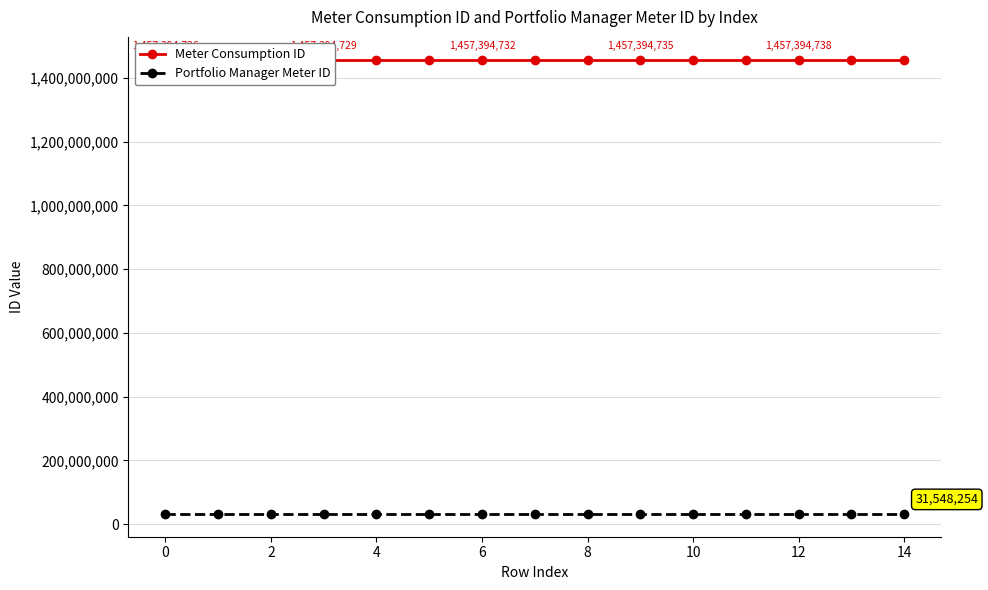

The Portfolio Manager Meter ID series shows 45932453 at 6. True or false?

False